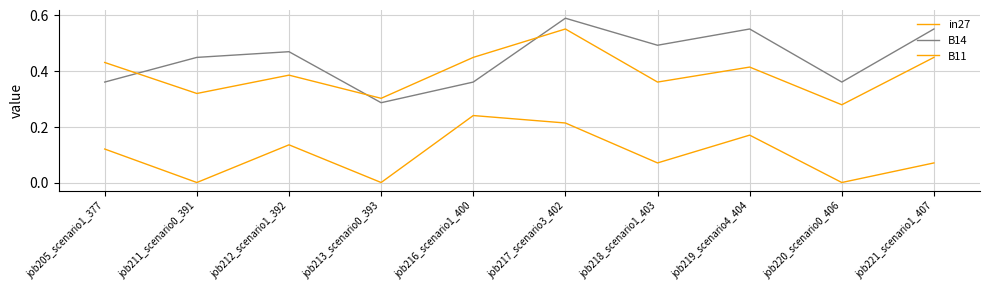

Reading left to right, transcribe all the data shown in this chart.

in27: job205_scenario1_377=0.1	job211_scenario0_391=0.0	job212_scenario1_392=0.1	job213_scenario0_393=0.0	job216_scenario1_400=0.2	job217_scenario3_402=0.2	job218_scenario1_403=0.1	job219_scenario4_404=0.2	job220_scenario0_406=0.0	job221_scenario1_407=0.1
B14: job205_scenario1_377=0.4	job211_scenario0_391=0.4	job212_scenario1_392=0.5	job213_scenario0_393=0.3	job216_scenario1_400=0.4	job217_scenario3_402=0.6	job218_scenario1_403=0.5	job219_scenario4_404=0.6	job220_scenario0_406=0.4	job221_scenario1_407=0.6
B11: job205_scenario1_377=0.4	job211_scenario0_391=0.3	job212_scenario1_392=0.4	job213_scenario0_393=0.3	job216_scenario1_400=0.4	job217_scenario3_402=0.6	job218_scenario1_403=0.4	job219_scenario4_404=0.4	job220_scenario0_406=0.3	job221_scenario1_407=0.4